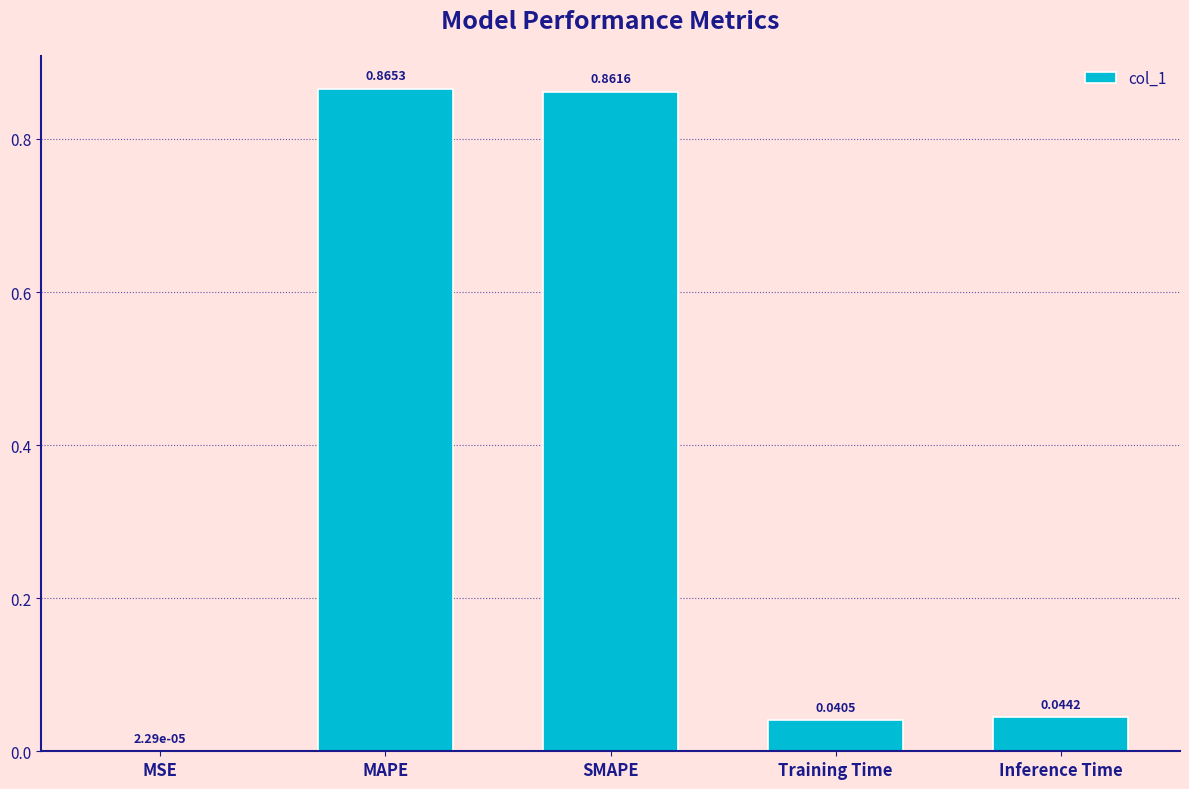

What is the change in value from SMAPE to Training Time?

-0.8